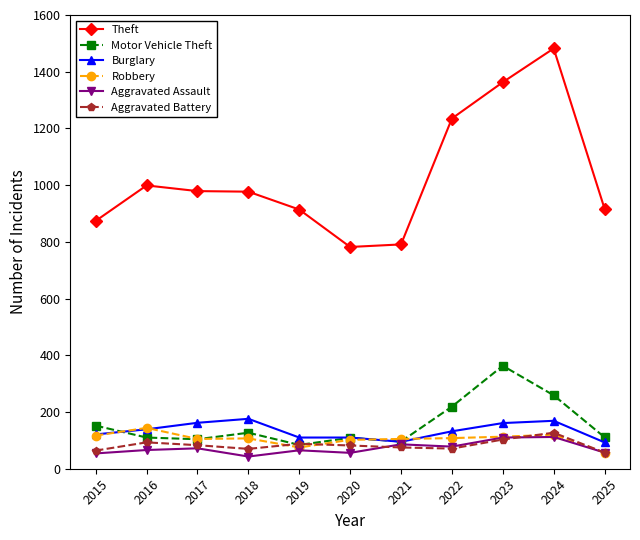

What is the difference between the highest and lowest values at 2020?

726